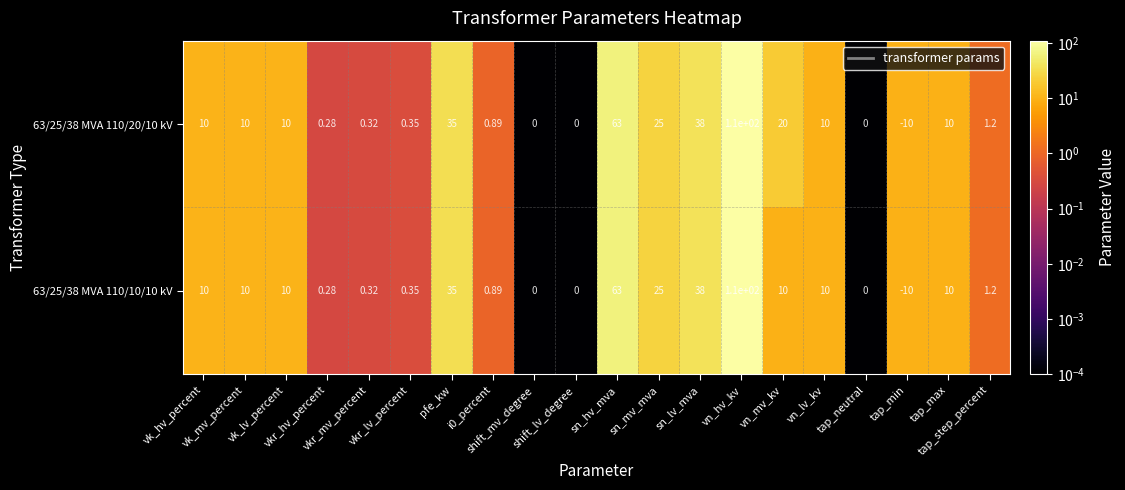

What is the total value across all series at vk_lv_percent?

20.0